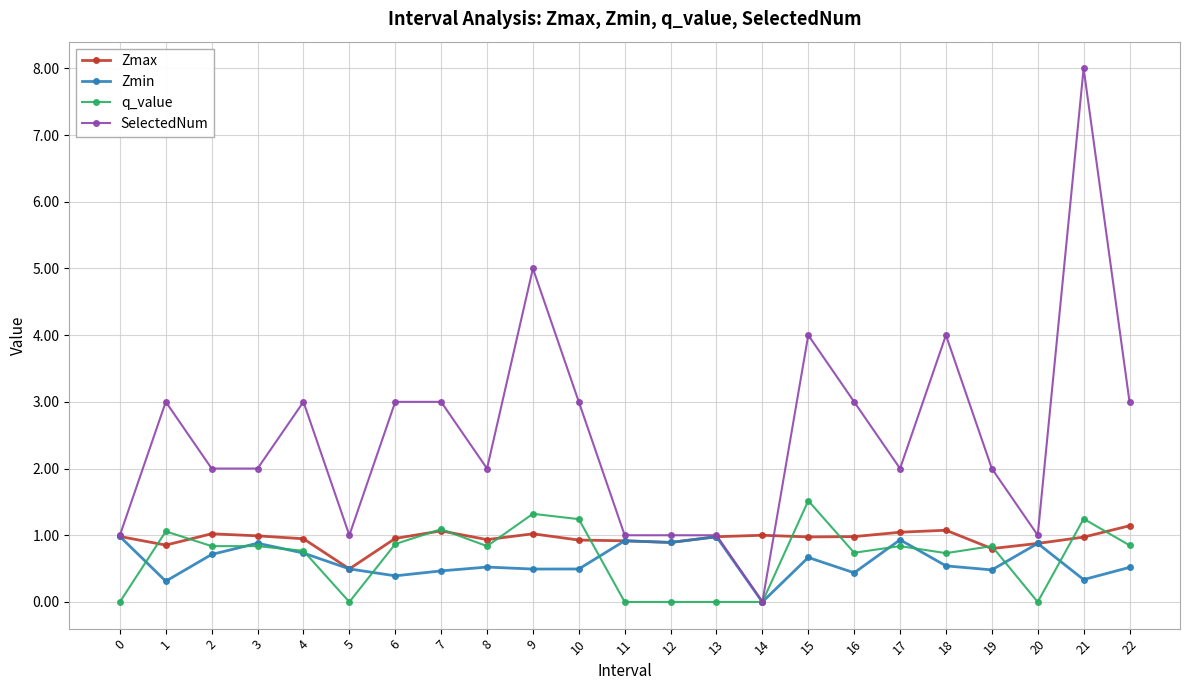

Which series changed the most between 8 and 12?

SelectedNum